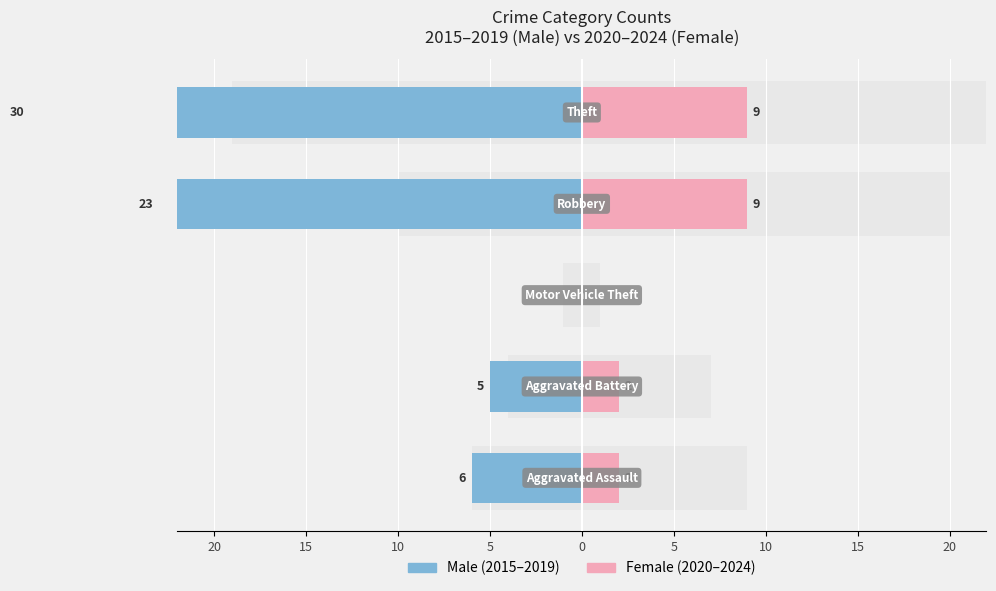

What is the difference between the maximum and second lowest values in the Female (2020-2024) series?

7